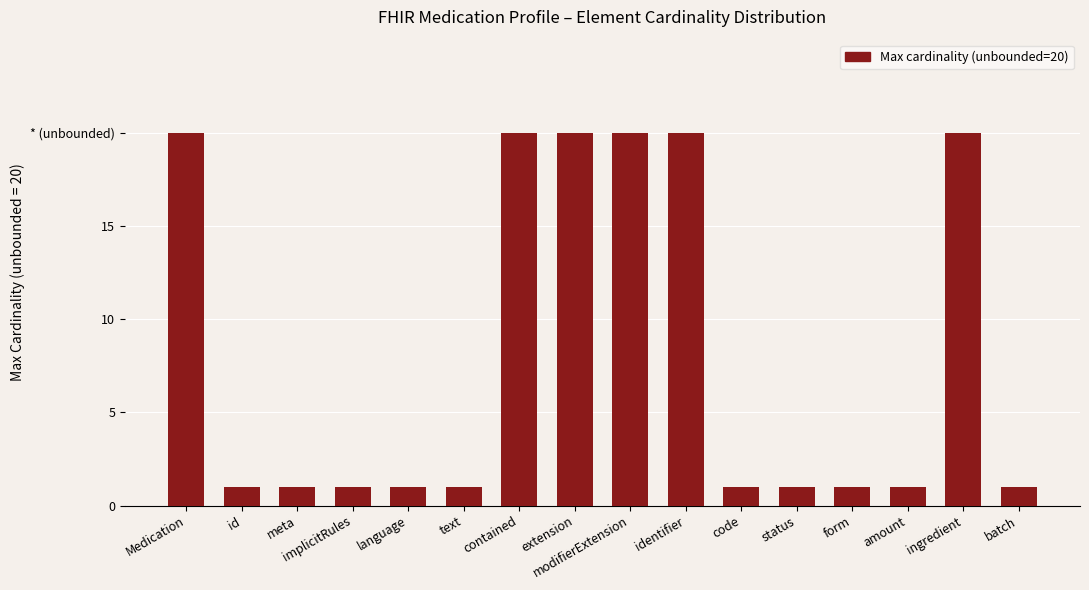

List the labels in order of value, largest first.

Medication, contained, extension, modifierExtension, identifier, ingredient, id, meta, implicitRules, language, text, code, status, form, amount, batch